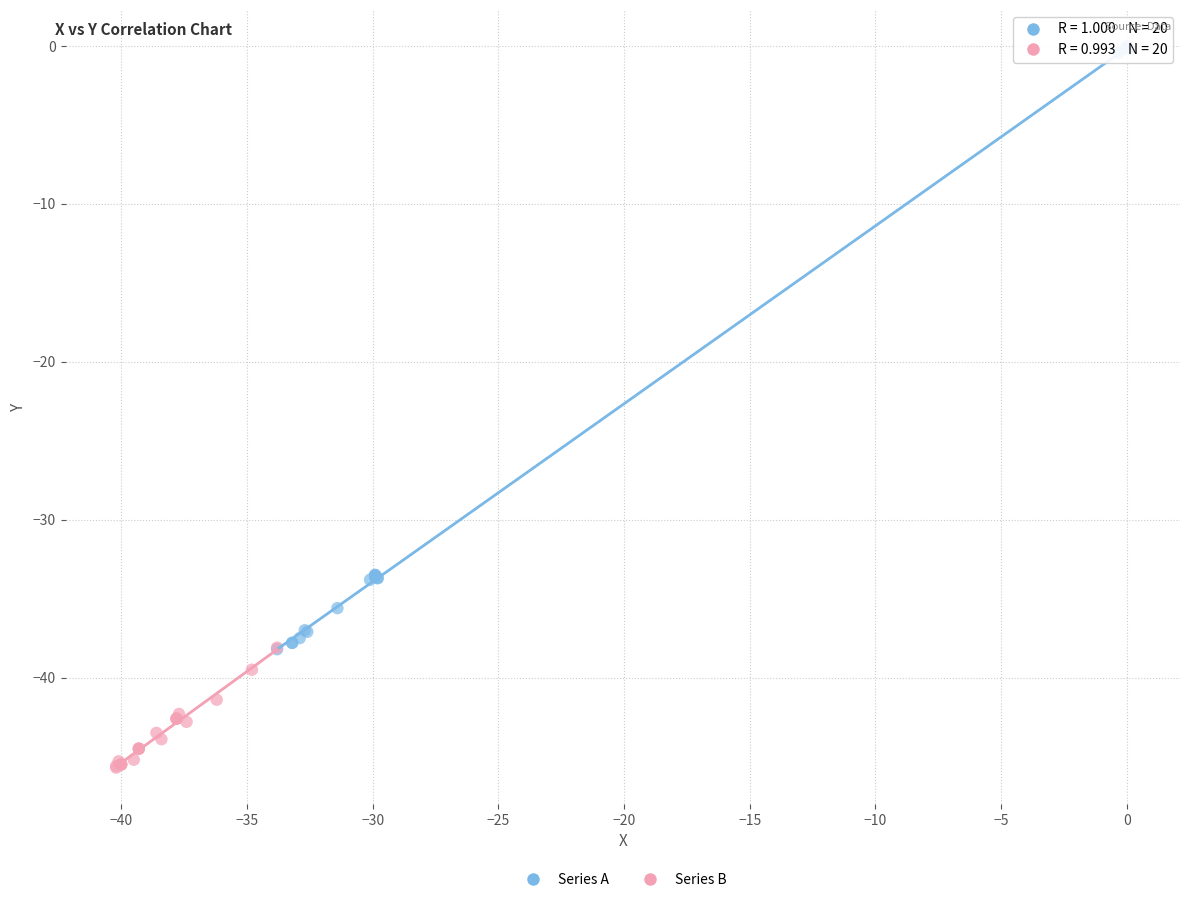

What are all the series names shown in the legend?

Series A, Series B